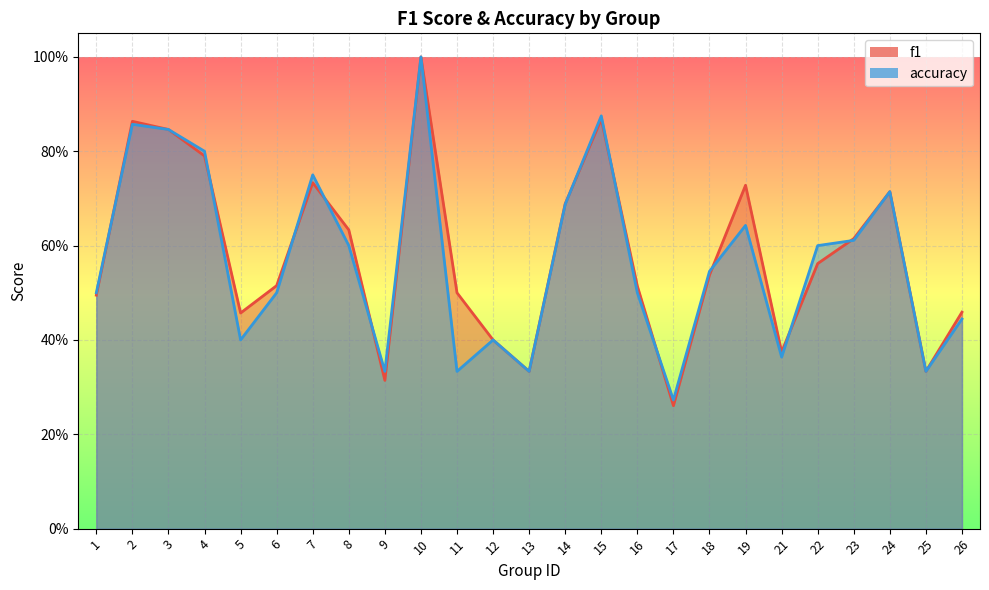

How many data points does each series have?

25